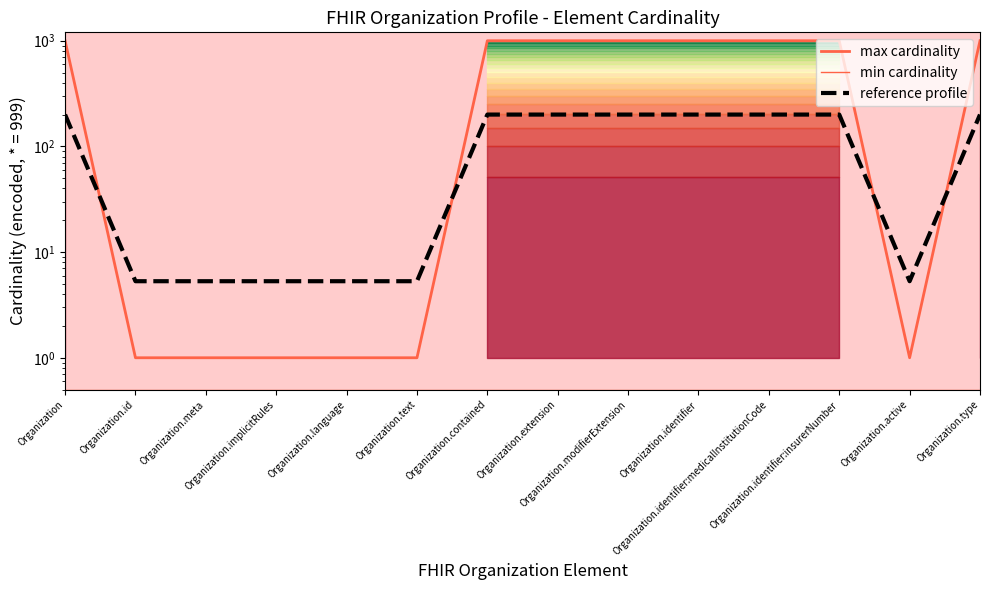

Reading left to right, transcribe all the data shown in this chart.

max cardinality: 999.0	1.0	1.0	1.0	1.0	1.0	999.0	999.0	999.0	999.0	999.0	999.0	1.0	999.0
min cardinality: 0.5	0.5	0.5	0.5	0.5	0.5	0.5	0.5	0.5	0.5	0.5	0.5	0.5	0.5
reference profile: 200.0	5.3	5.3	5.3	5.3	5.3	200.0	200.0	200.0	200.0	200.0	200.0	5.3	200.0